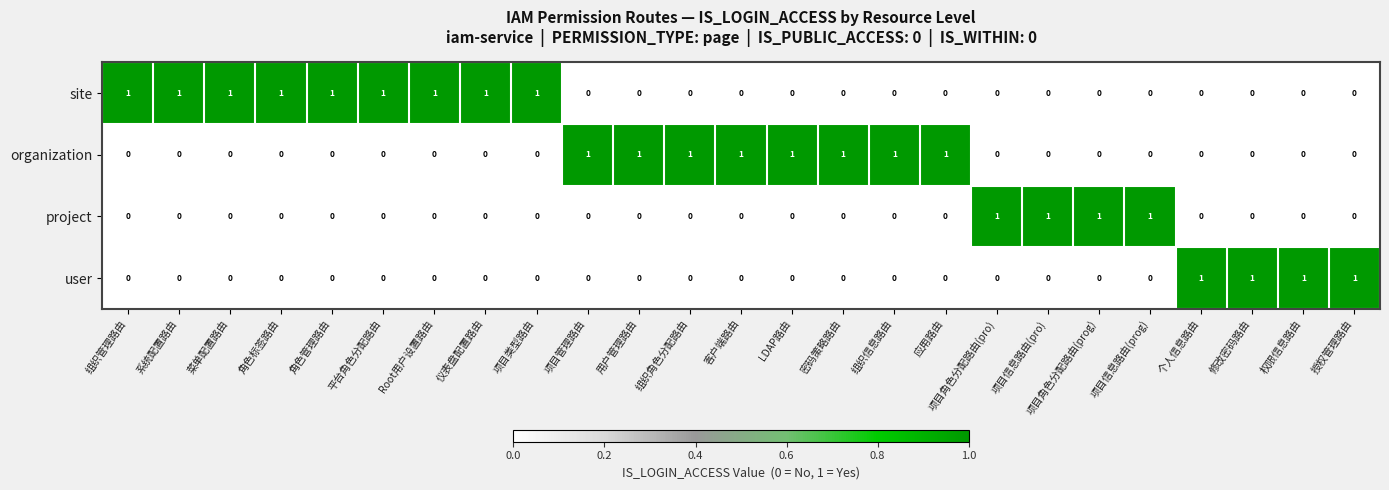

Which series has the largest total across all categories?

site